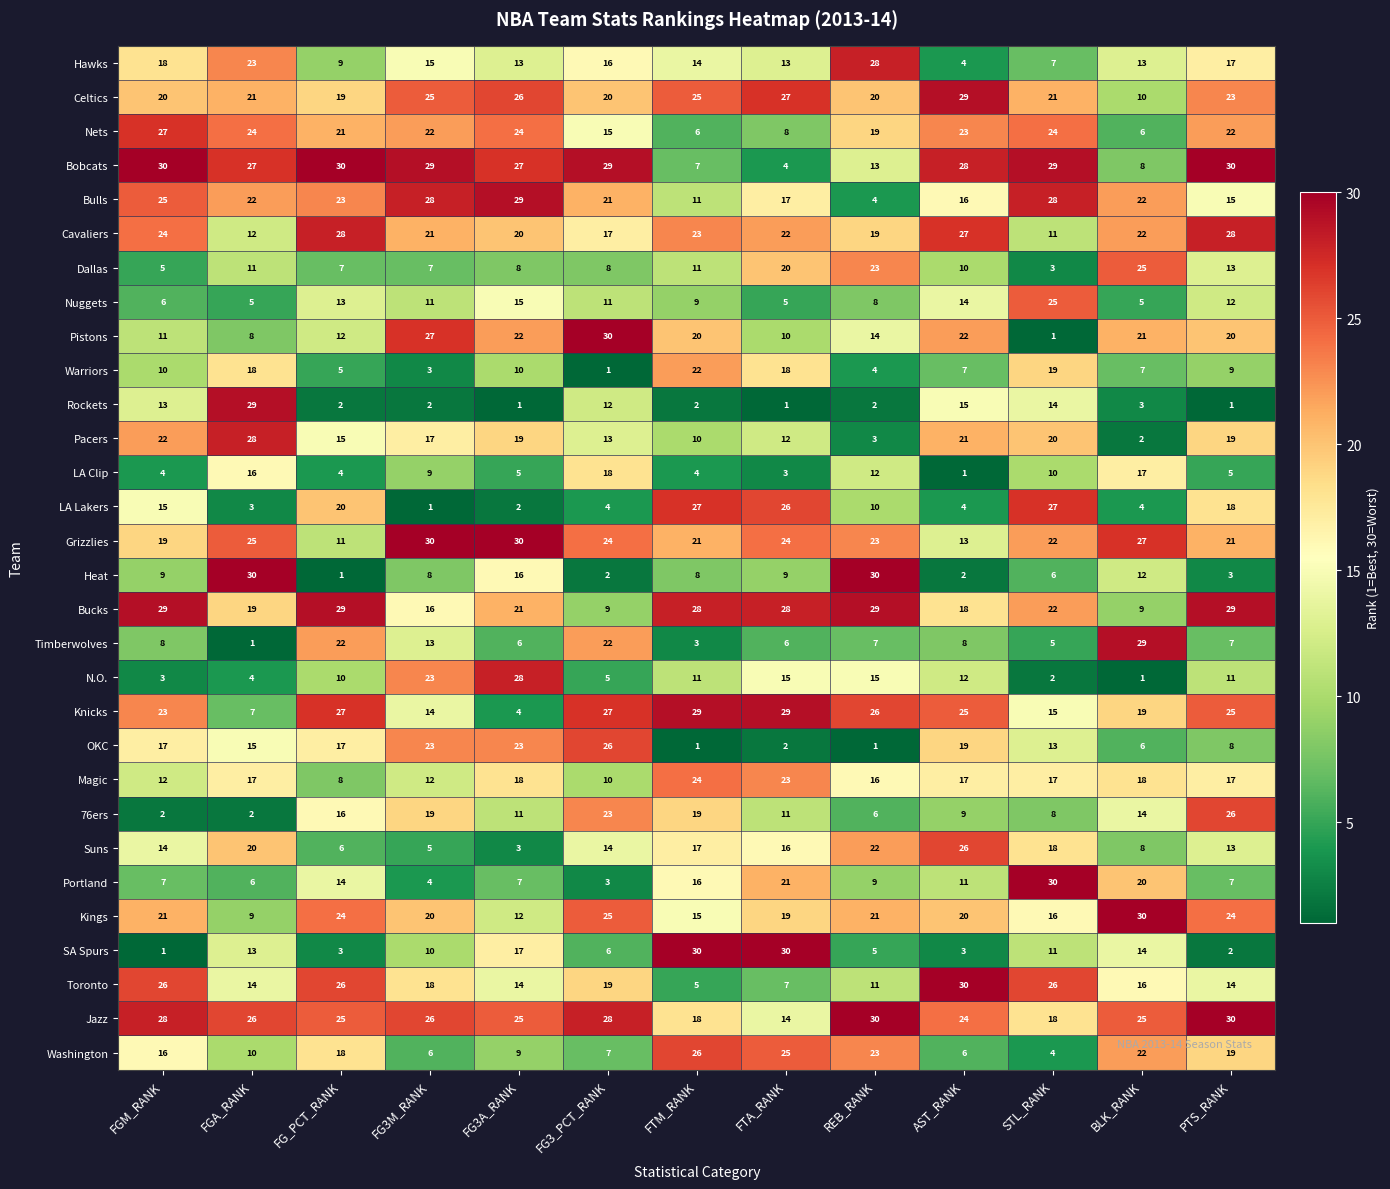

Is it true that Timberwolves equals 5 at FG3M_RANK?

False